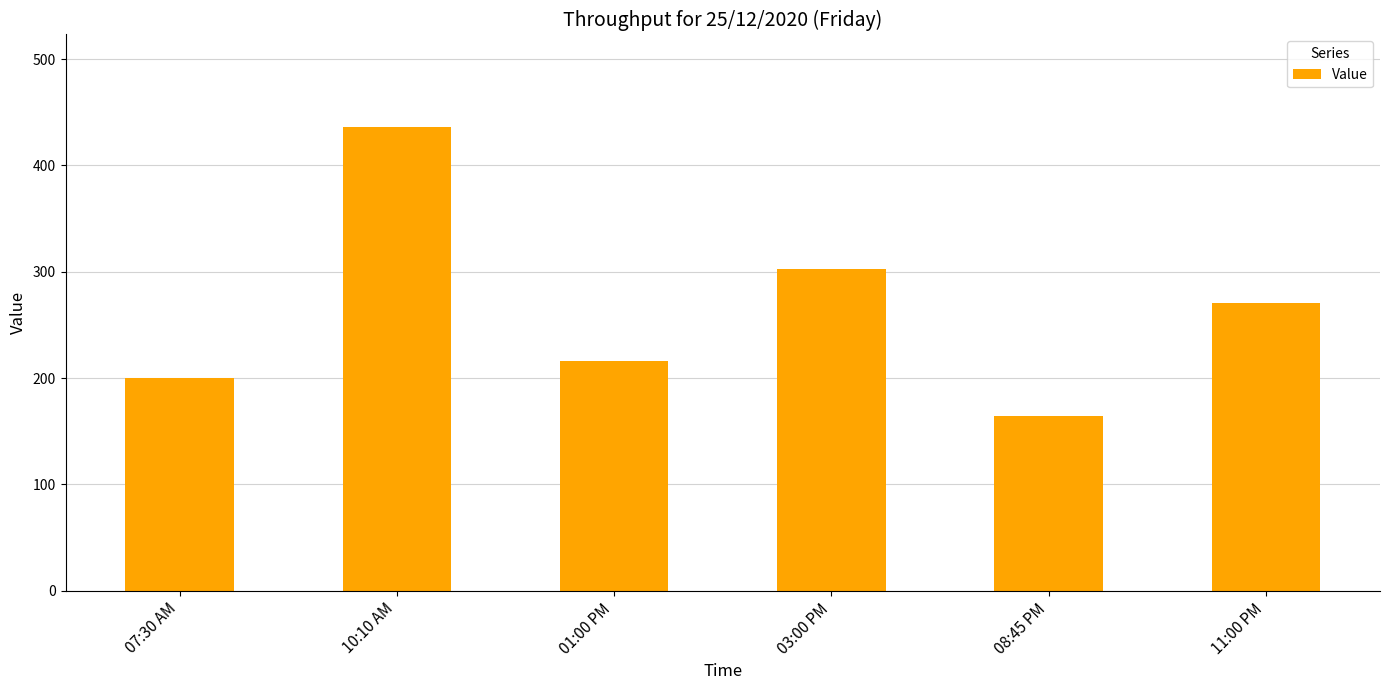

What is the change in value from 03:00 PM to 08:45 PM?

-139